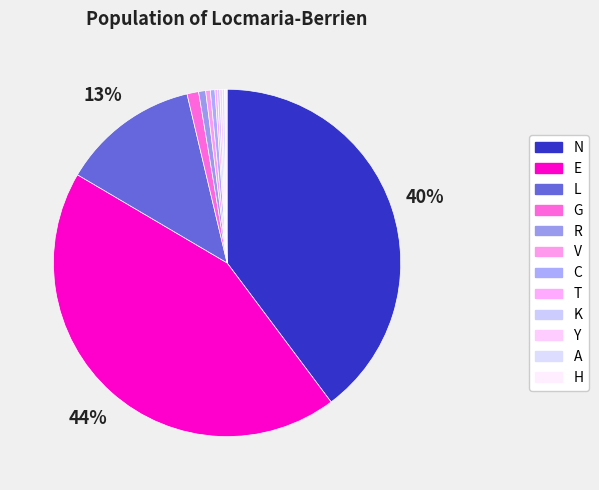

What is the change in value from C to K?

-0.1